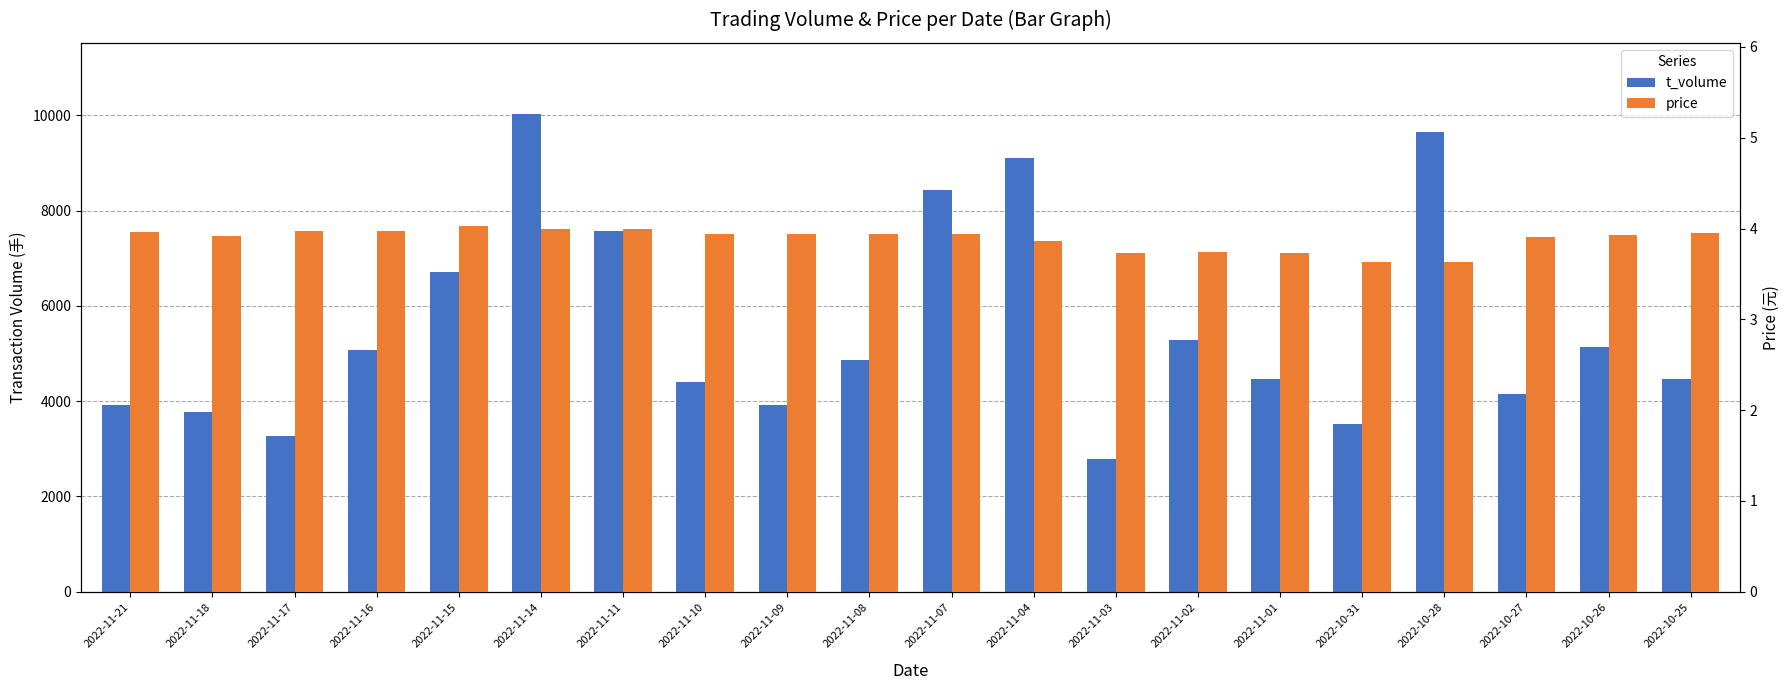

What is the average value of the price series?

3.9